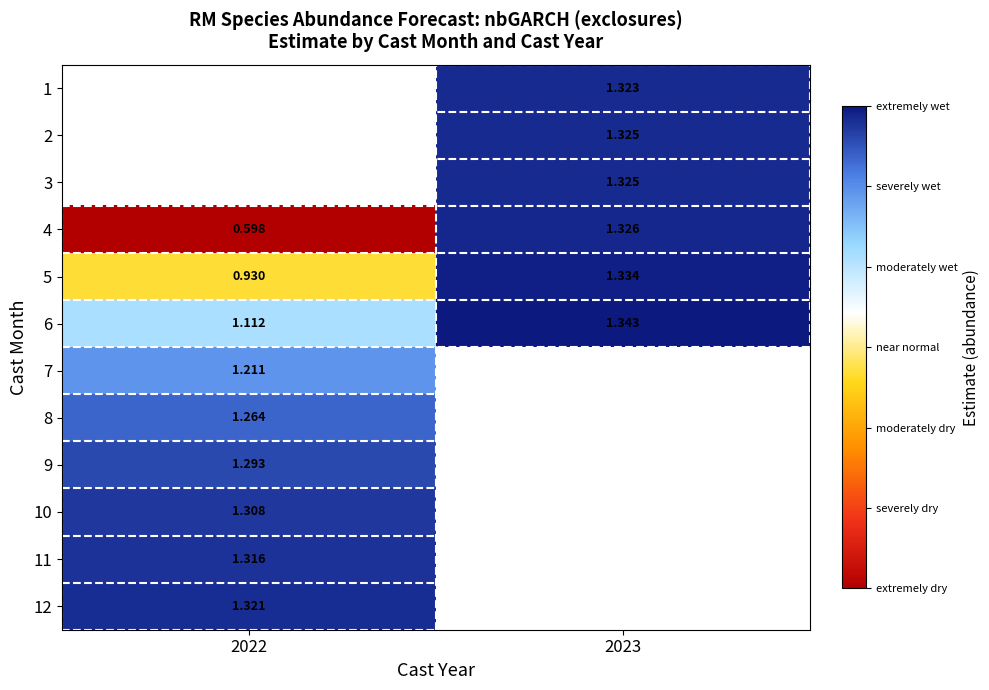

How many data points in 5 are above 1?

1